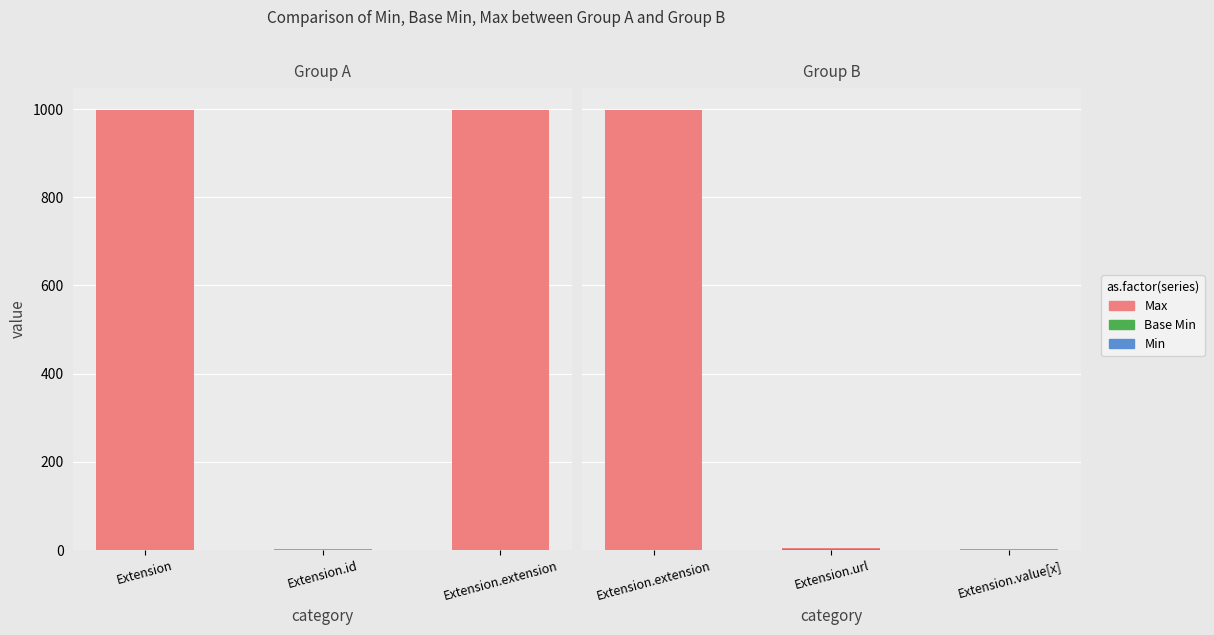

Which category has the highest value across all series?

Extension.extension